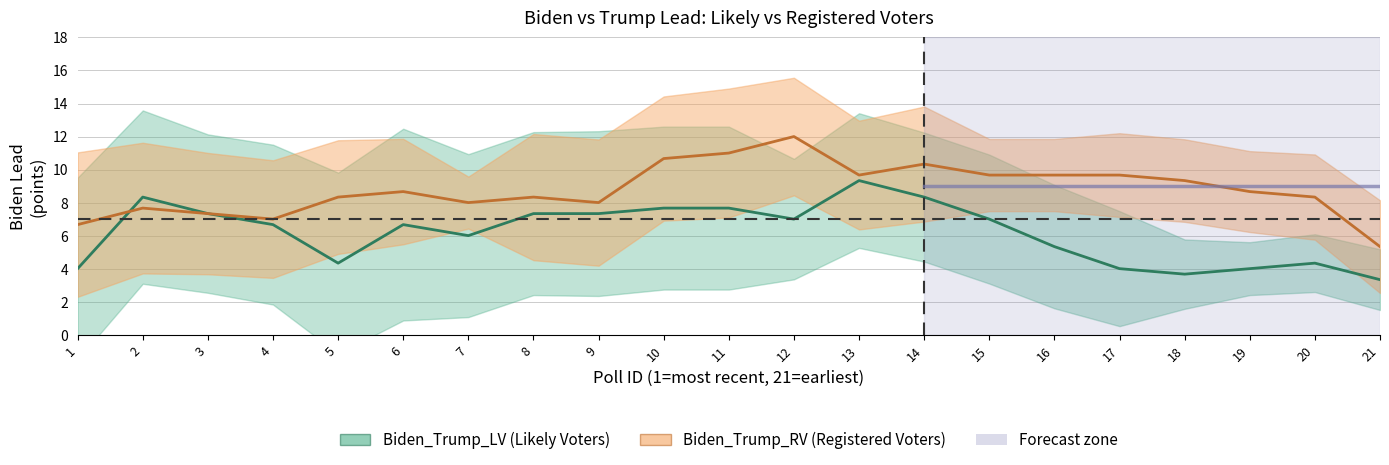

At 21, list the series in order from smallest to largest.

Biden_Trump_LV, Biden_Trump_RV